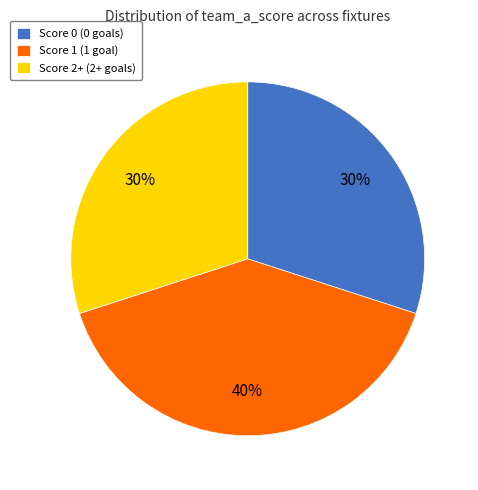

How many segments does this pie chart have?

3